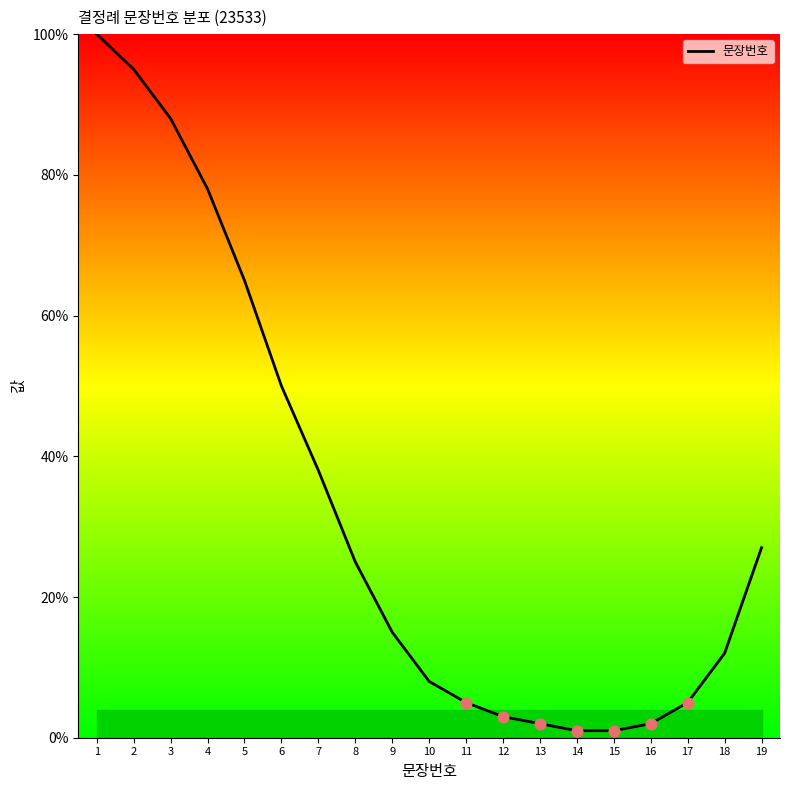

Between 7 and 1, which is larger?

1